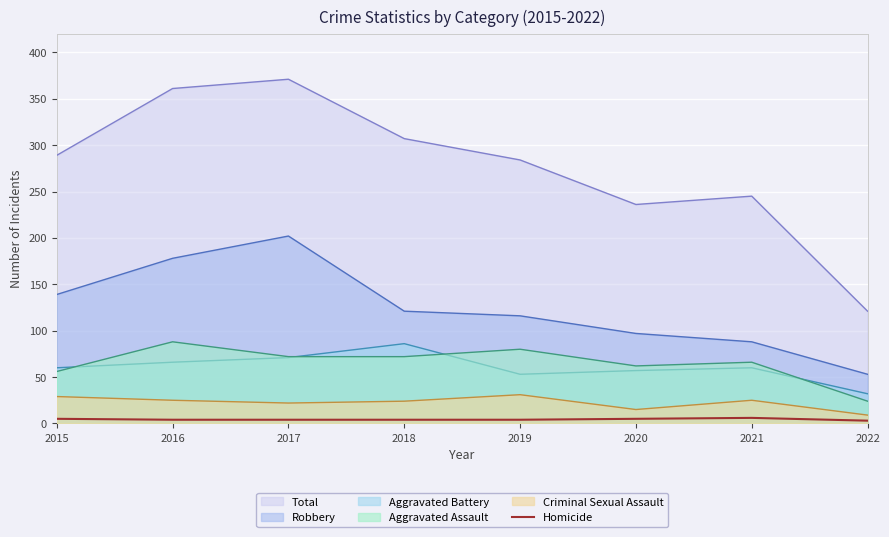

What is the greatest value displayed?

371